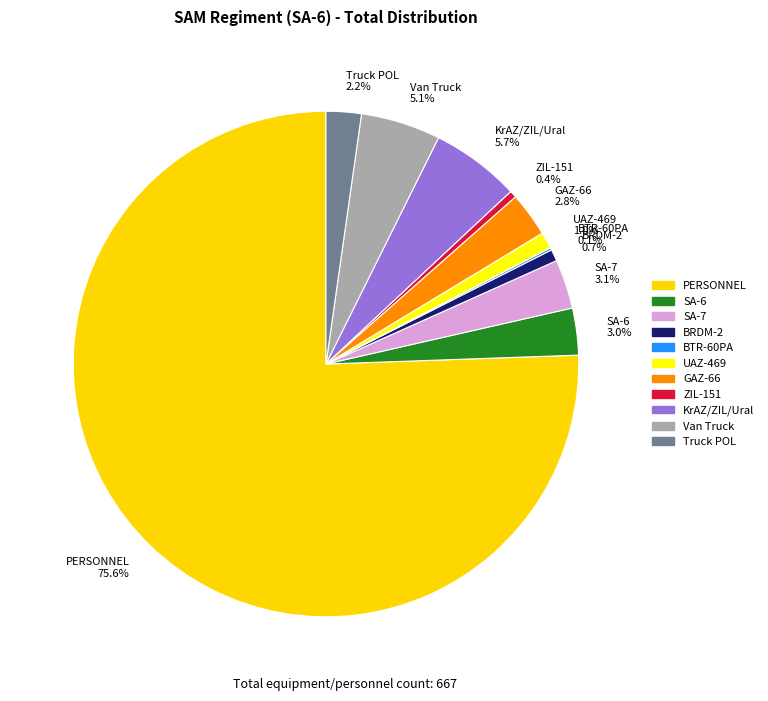

What percentage do Van Truck and GAZ-66 together represent?

7.9%